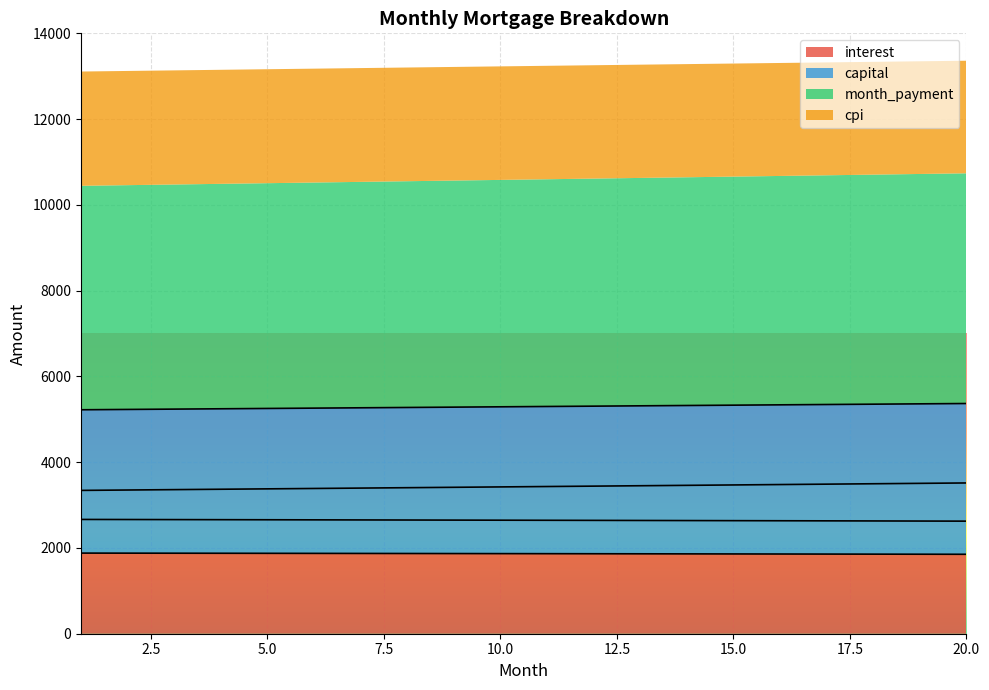

Between 14 and 19, which series saw the biggest shift?

capital